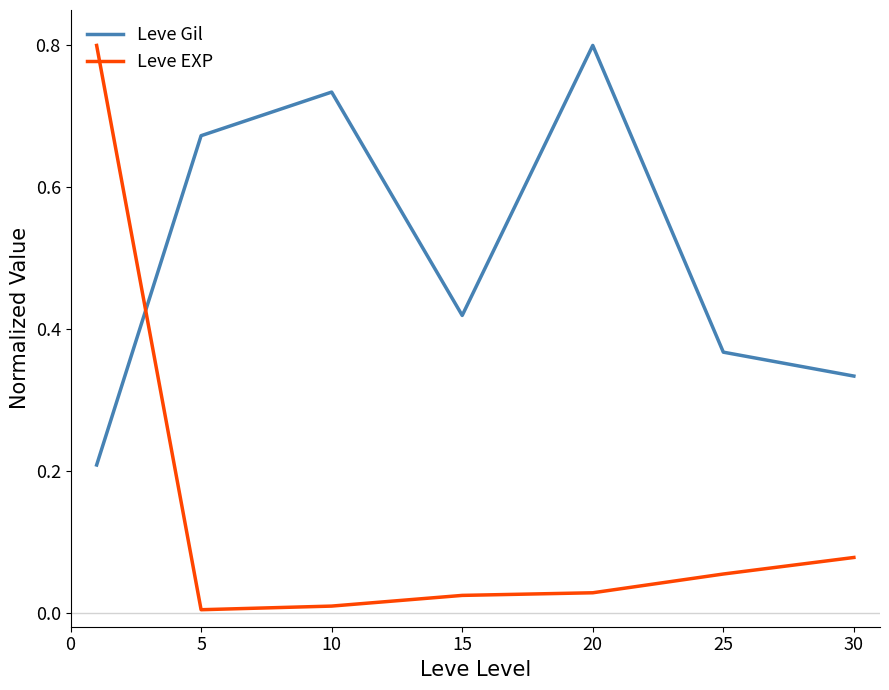

Which series has the largest range (max minus min)?

Leve EXP